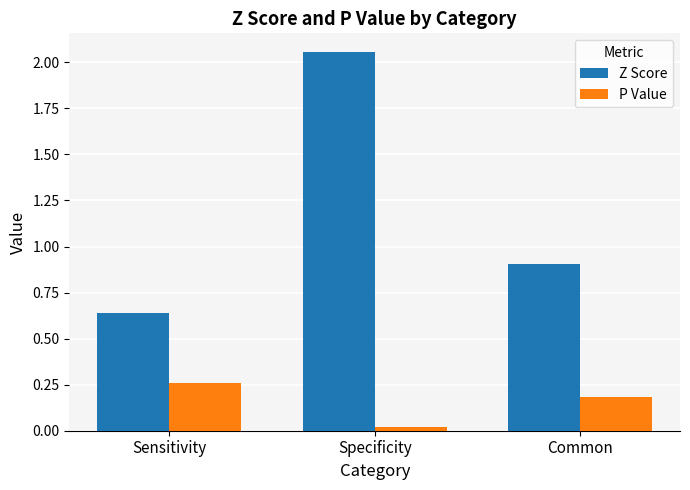

What position from the left is Common?

3